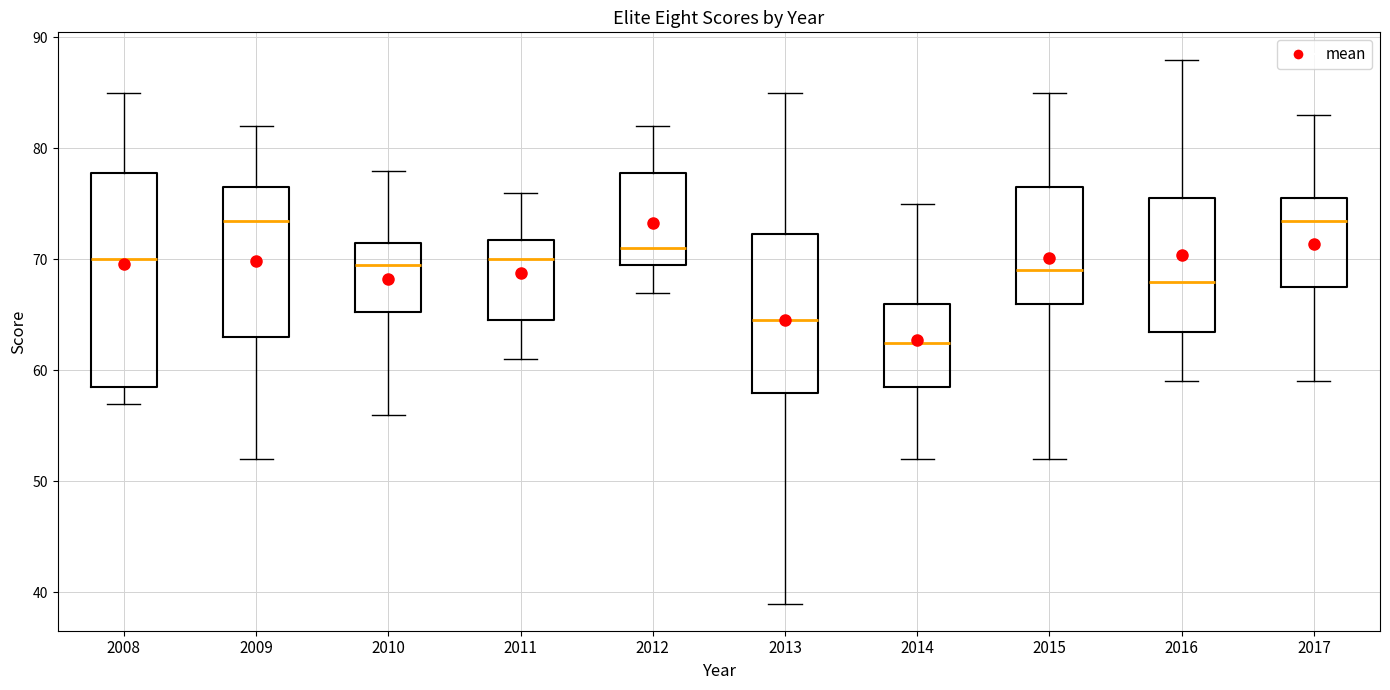

Which box's median line is the lowest?

2014